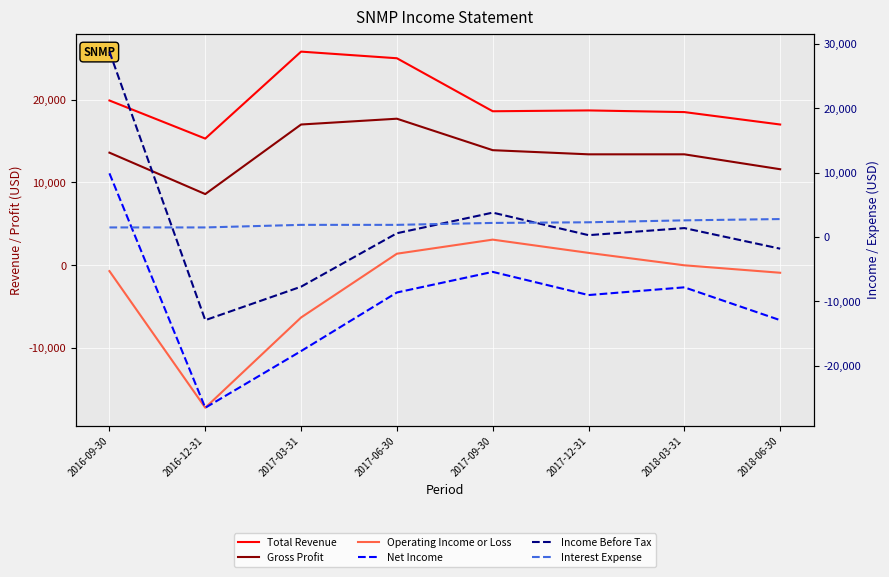

True or false: Gross Profit has a value of 17700 at 2017-06-30.

True